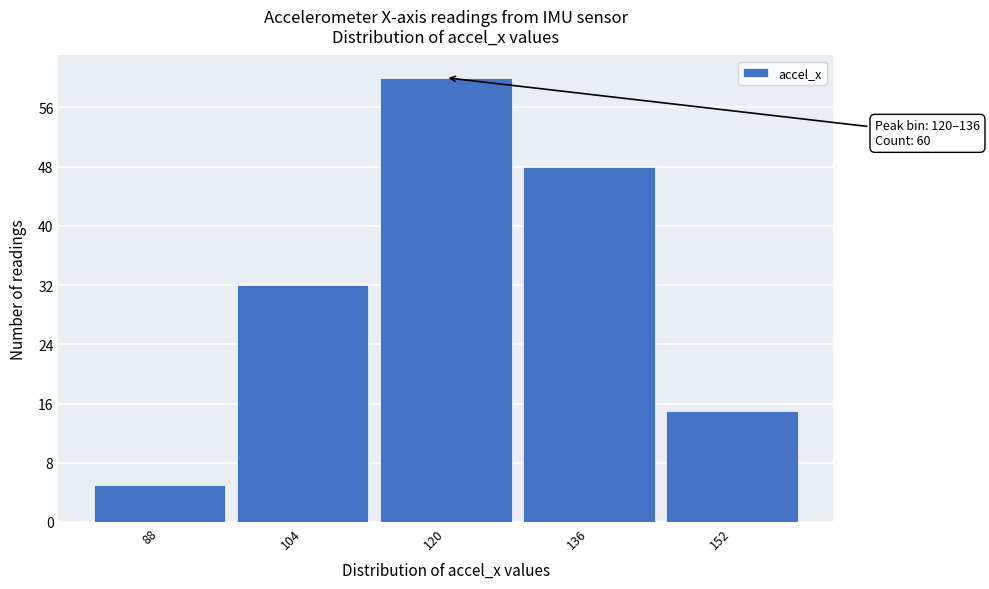

Reading left to right, what are all the values shown in this chart?

88=5	104=32	120=60	136=48	152=15